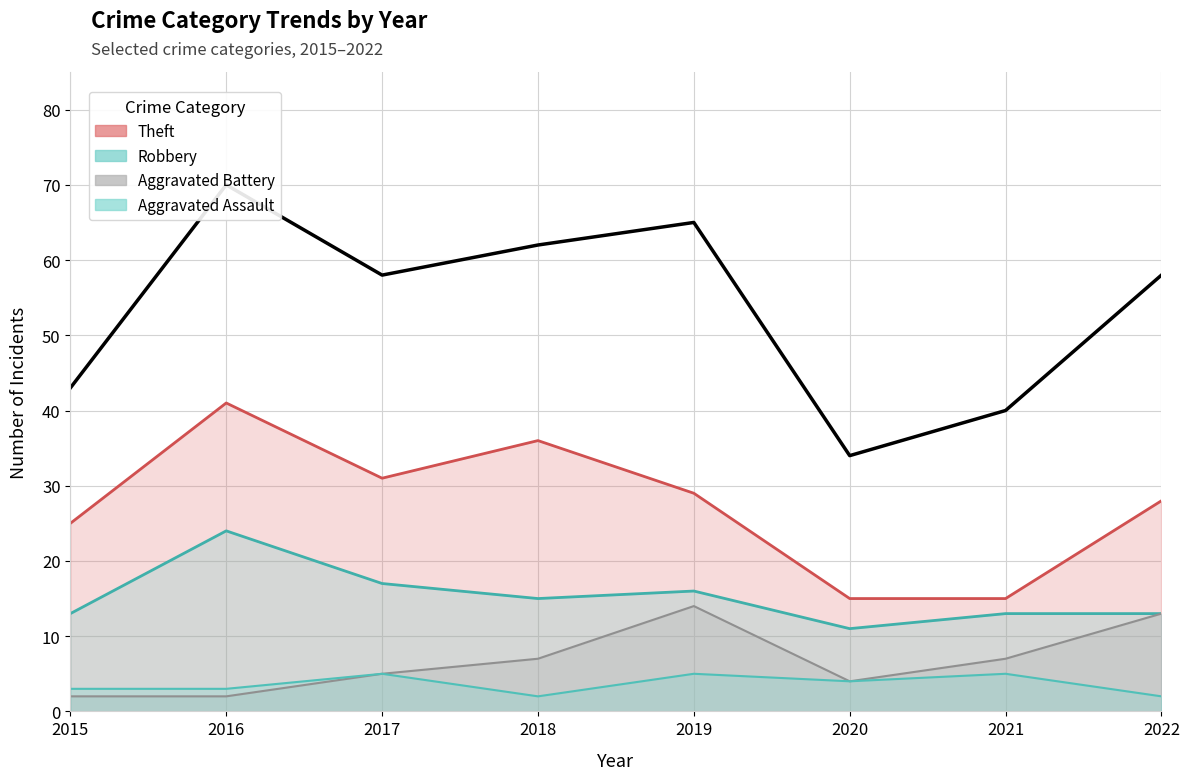

The Robbery series shows 16 at 2019. True or false?

True